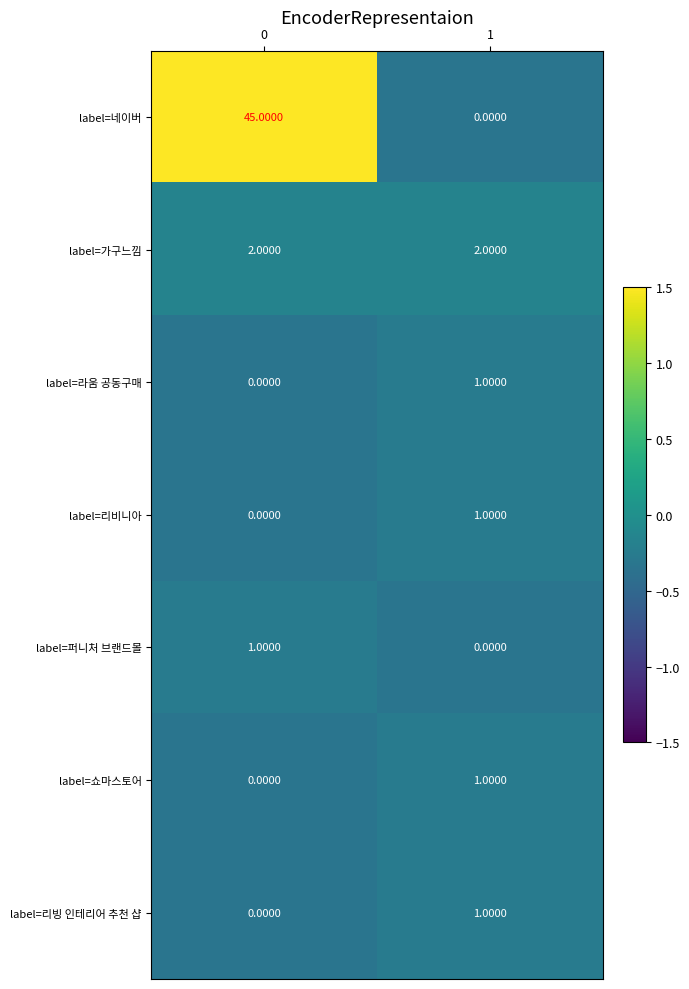

Which series changed the most between 0 and 1?

label=네이버